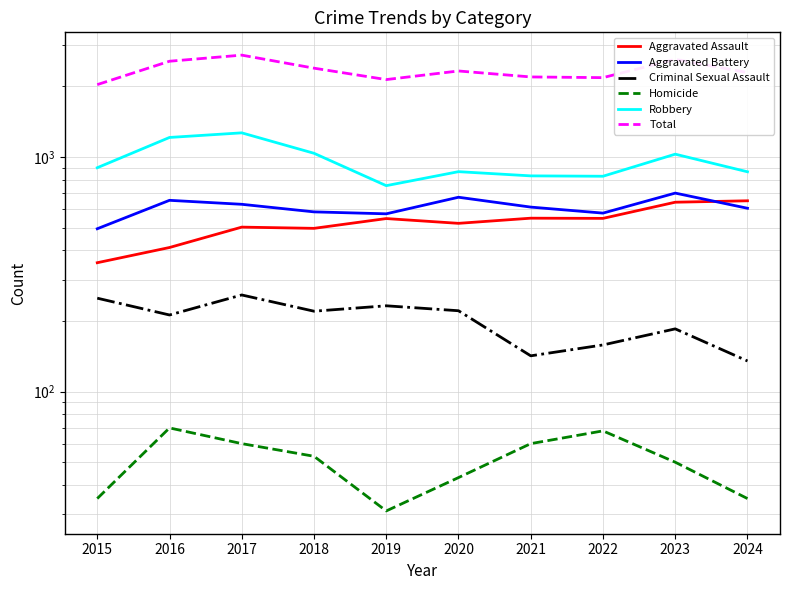

Where is the first local minimum for Homicide?

2019